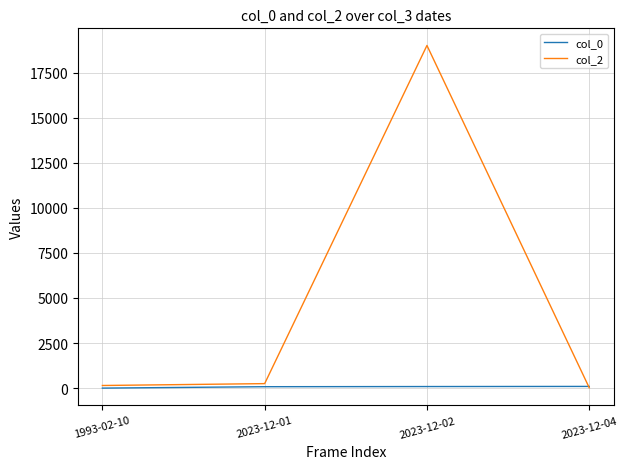

Which series has the widest spread of values?

col_2